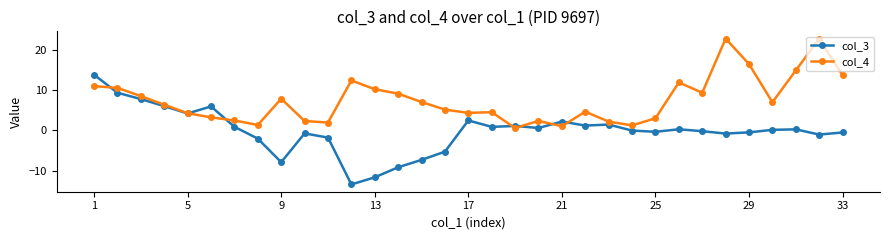

True or false: col_3 and col_4 cross at least once.

True